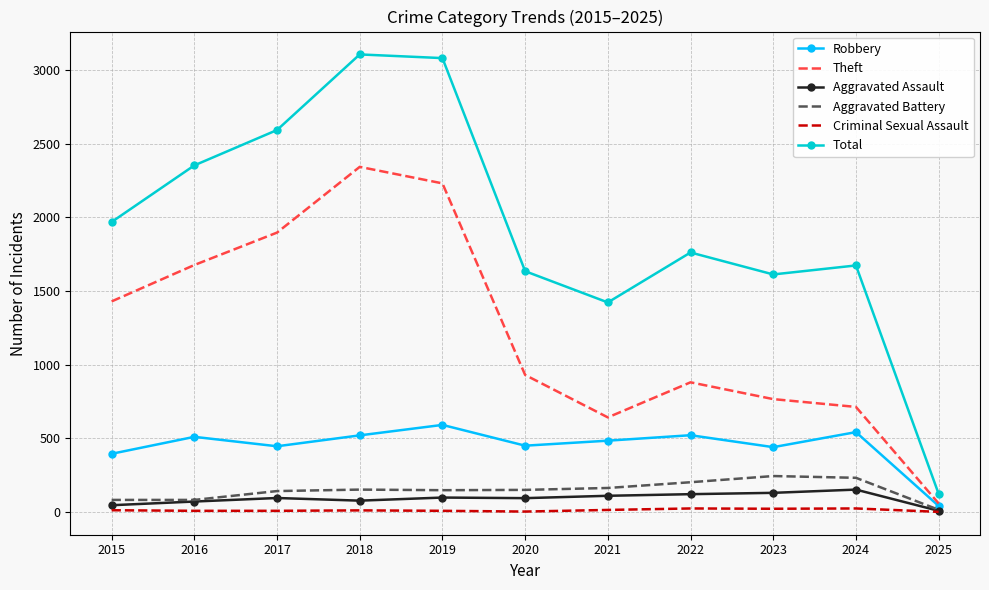

Which category has the lowest value in the Total series?

2025